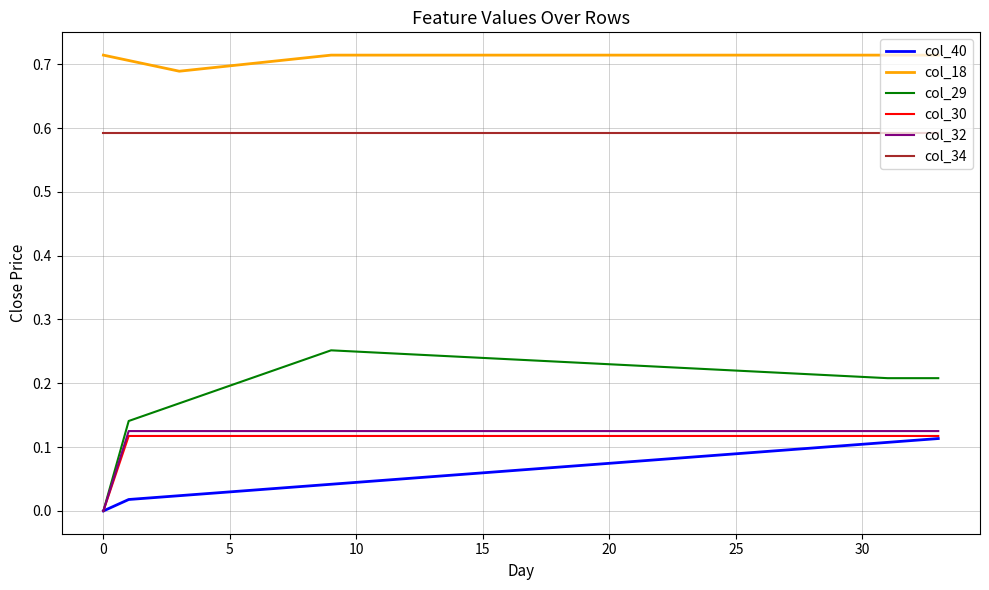

Which series has the largest range (max minus min)?

col_29